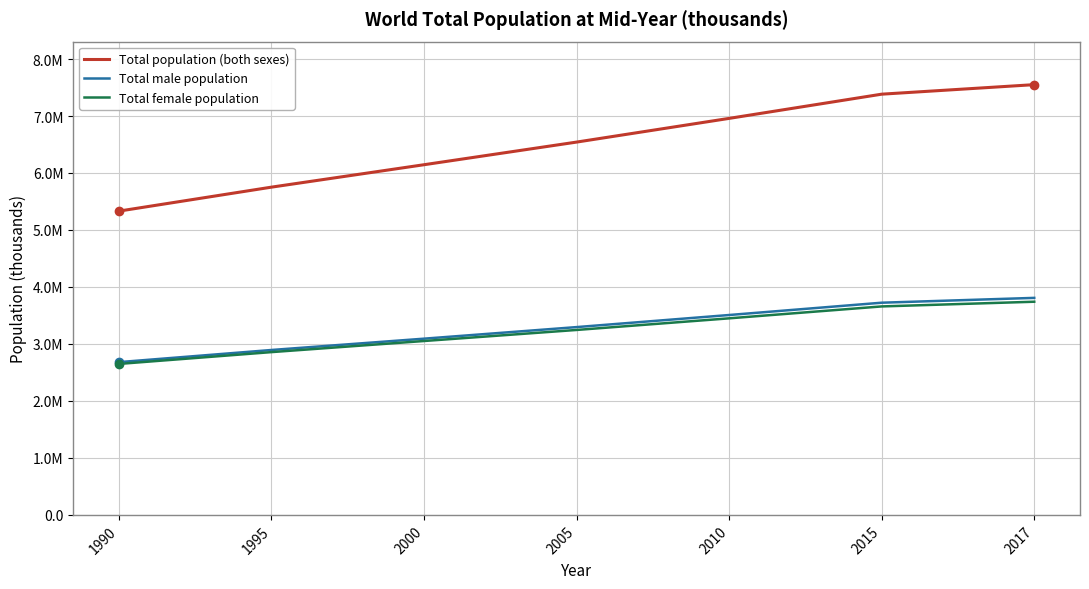

What is the total value across all series at 2017?

15099453.8